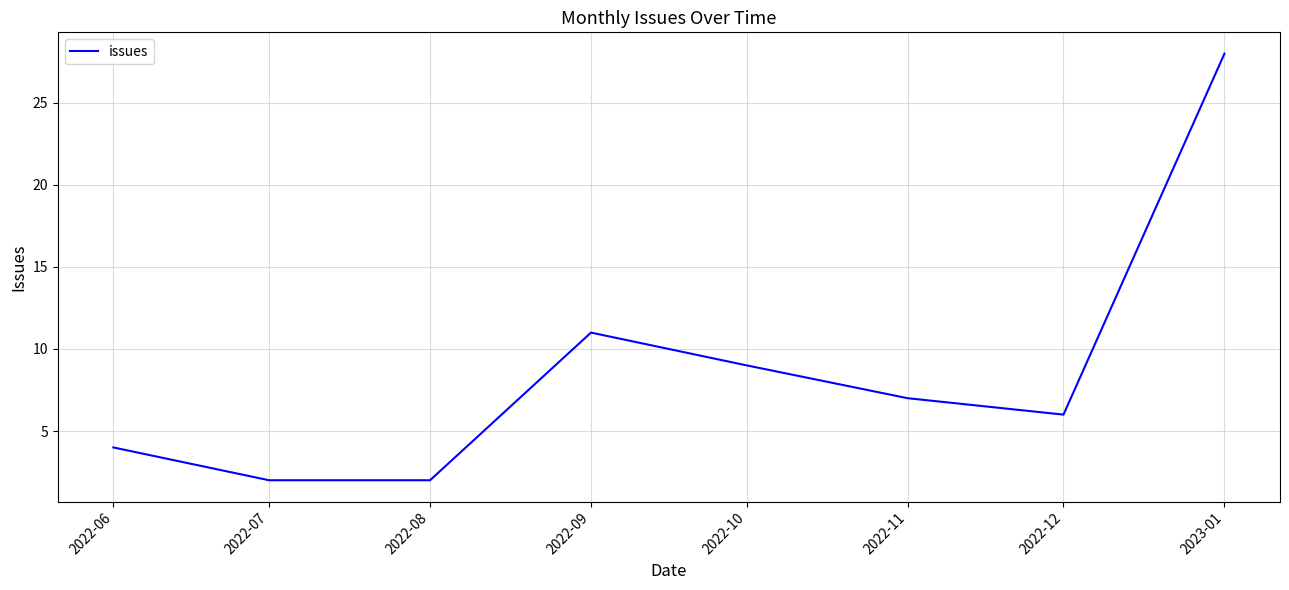

At which category does the chart reach its peak across all series?

2023-01